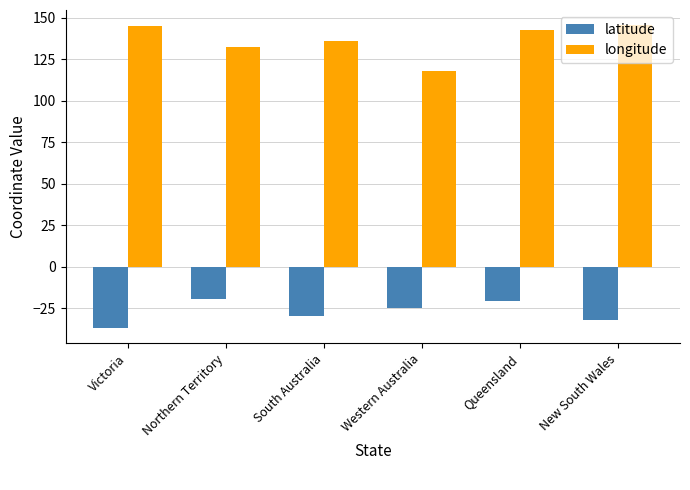

What is the spread (max minus min) of values at Queensland?

163.6